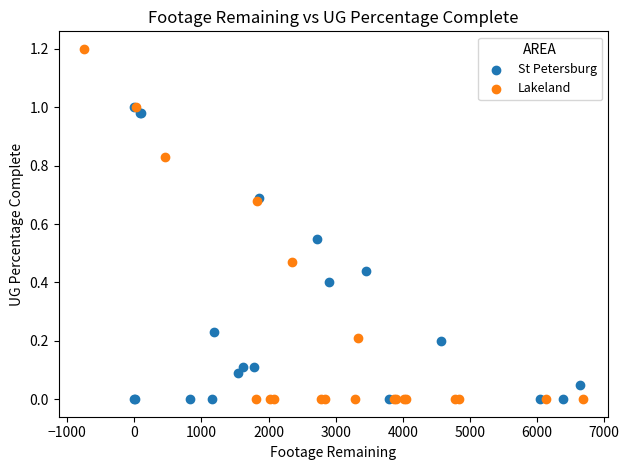

Which series reaches the maximum Y coordinate?

Lakeland